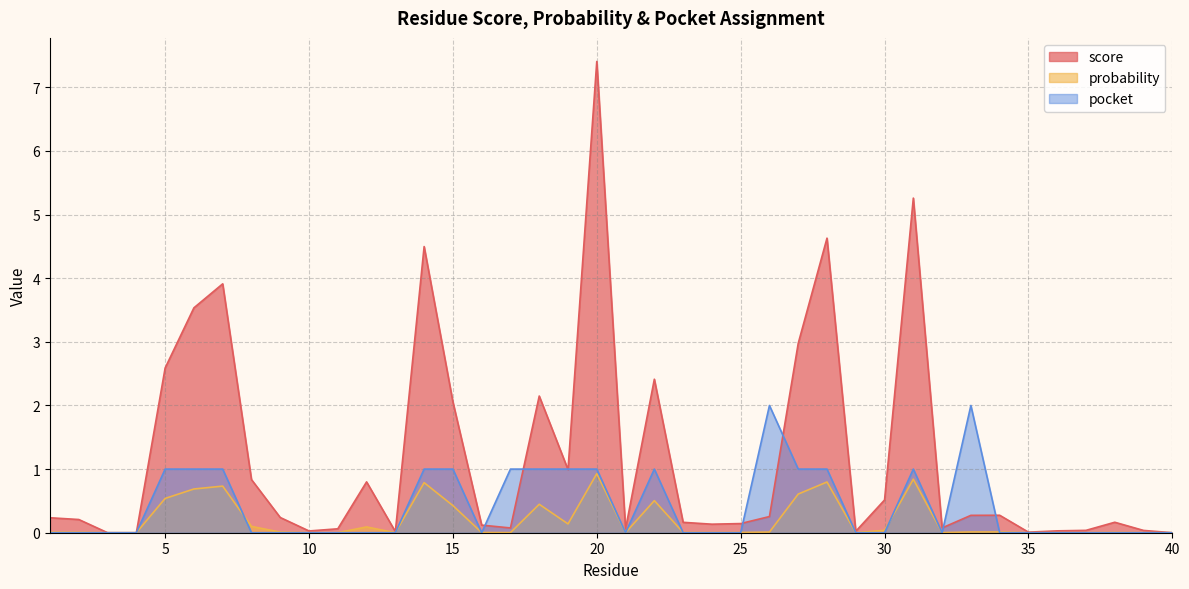

List the series in order of their overall mean, lowest first.

probability, pocket, score